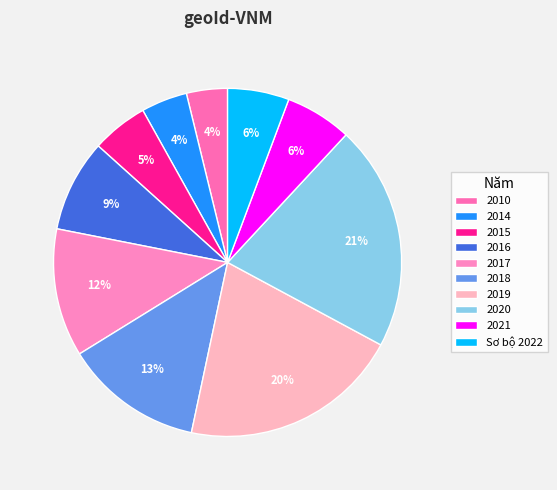

Rank the categories by value from highest to lowest.

2020, 2019, 2018, 2017, 2016, 2021, Sơ bộ 2022, 2015, 2014, 2010